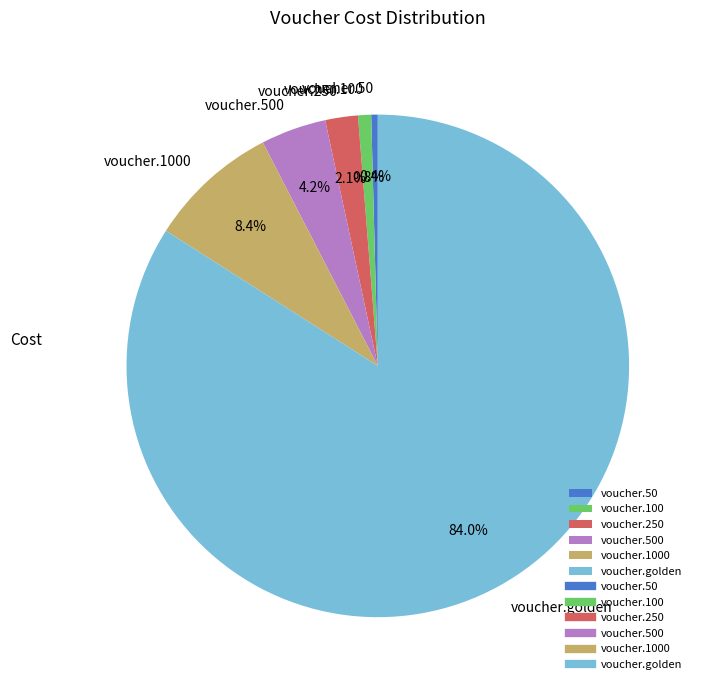

To the nearest percent, what percentage of the pie is voucher.100?

1%